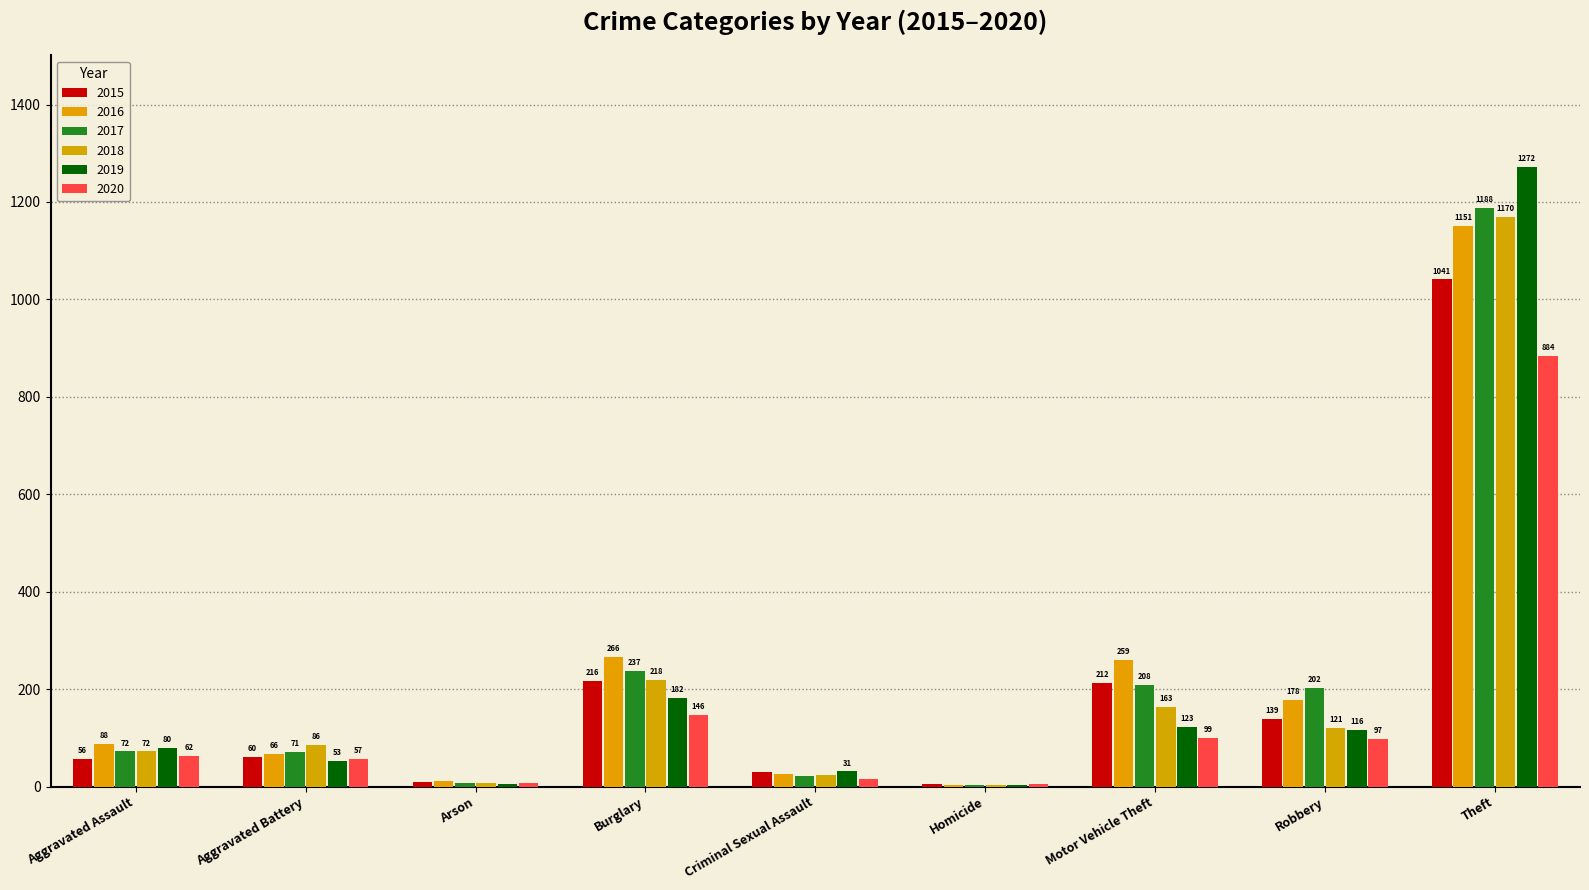

Count the number of categories in the chart.

9